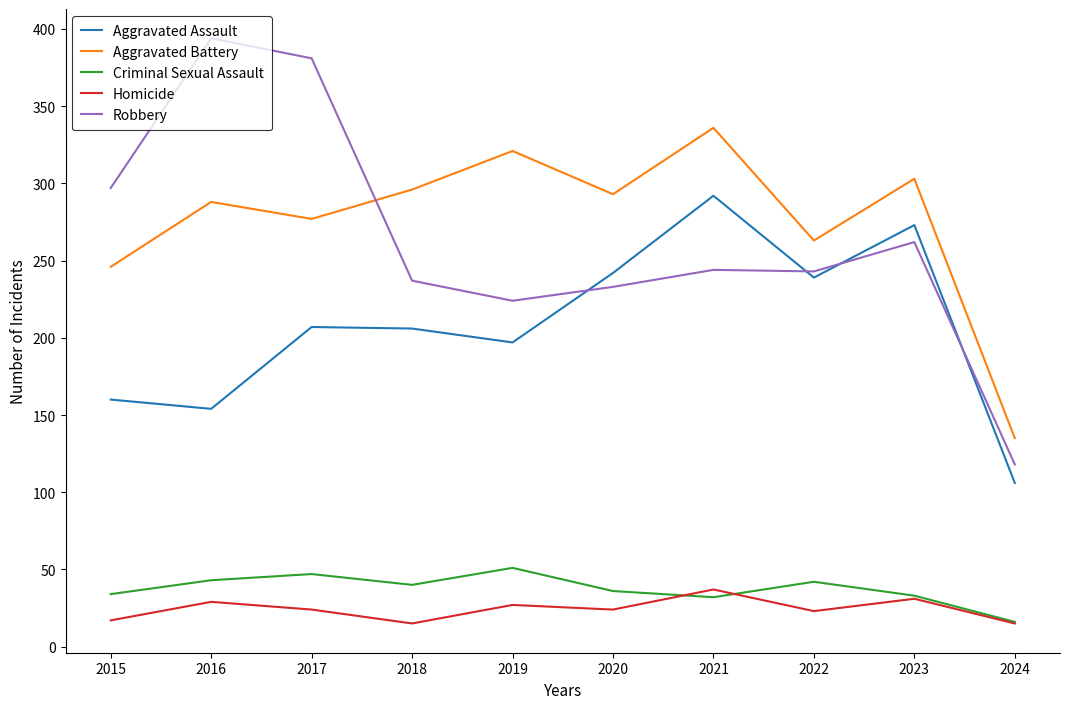

What is the difference between the maximum and minimum values in the Criminal Sexual Assault series?

35